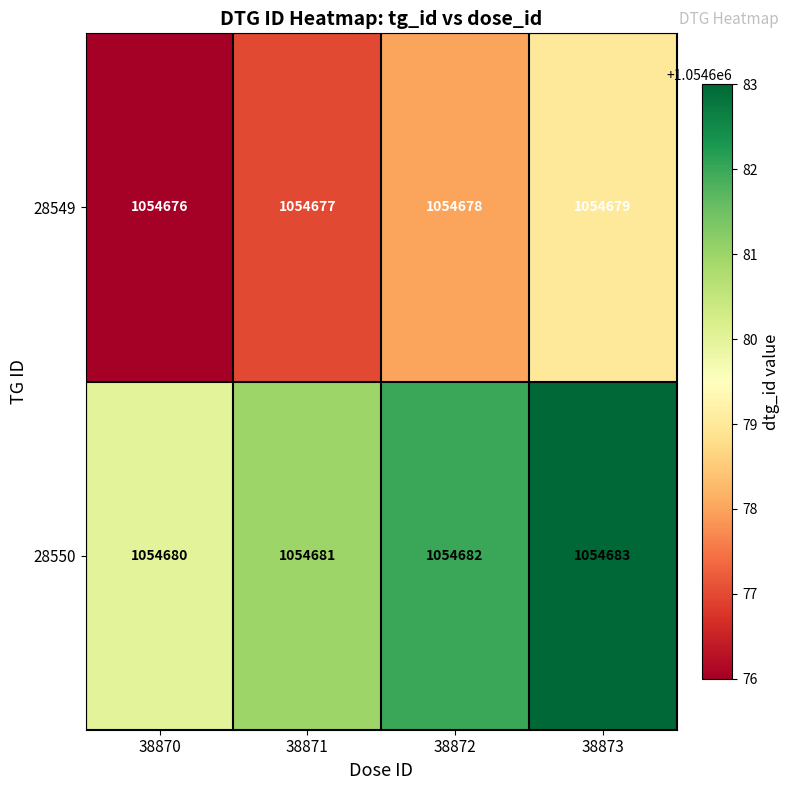

What is the total value across all series at 38873?

2109362